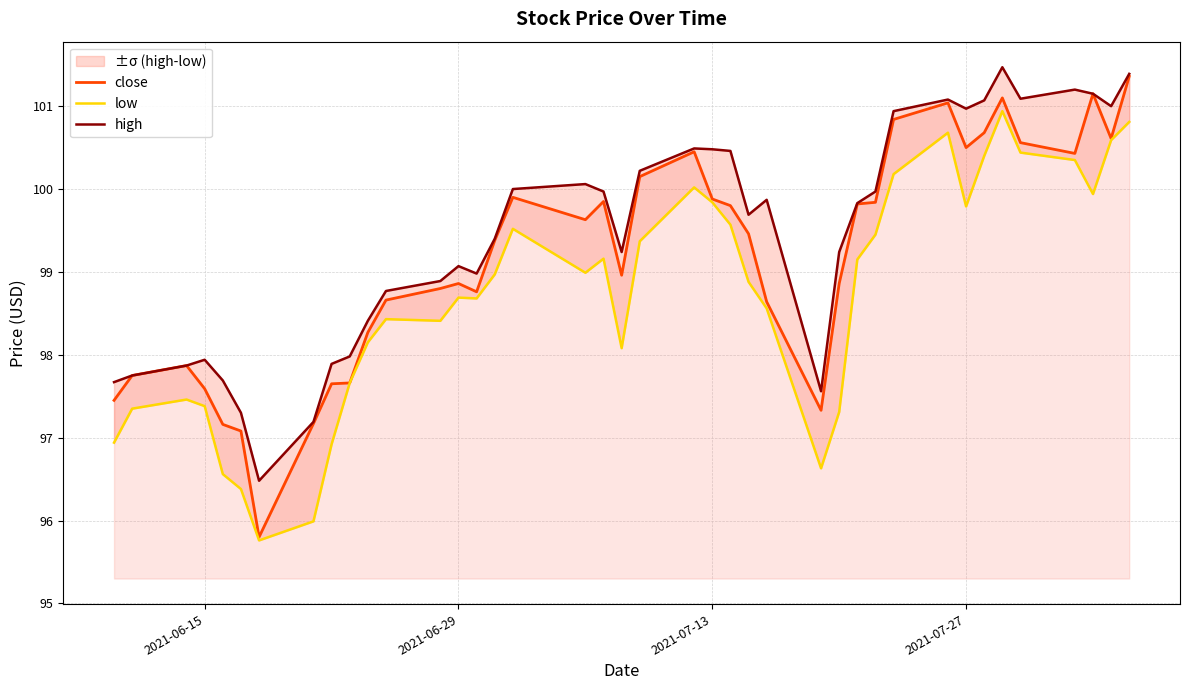

How many lines are shown in the chart?

3